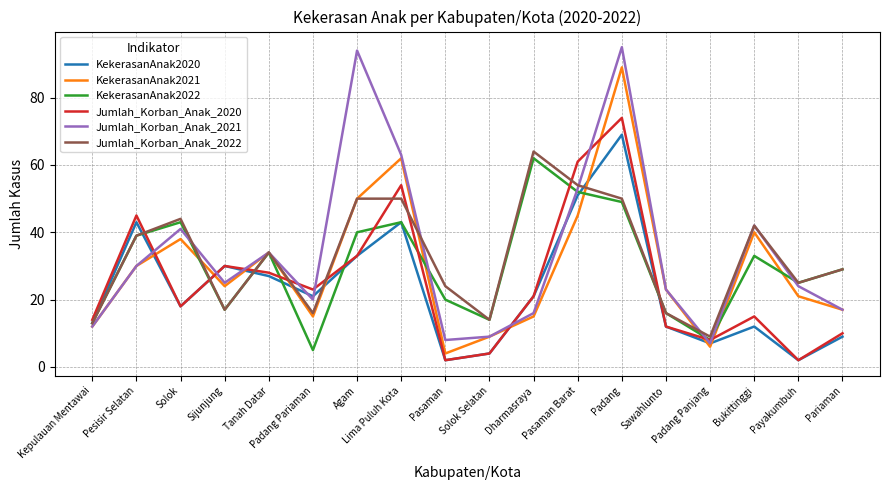

Is this an area chart (filled region under the line)?

No